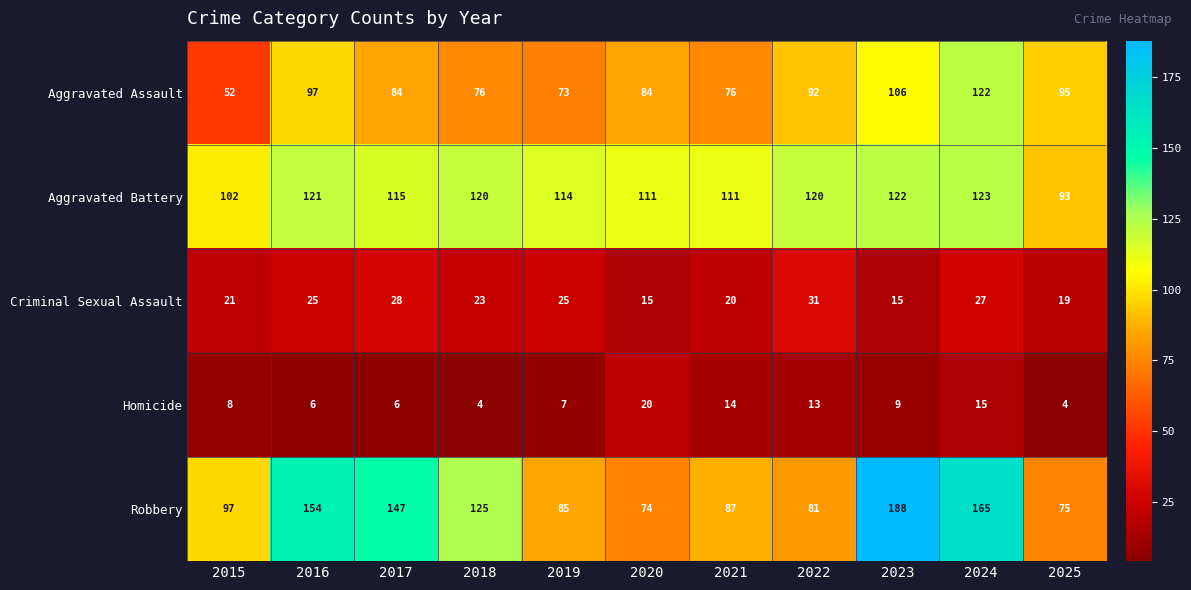

What is the minimum value for Criminal Sexual Assault?

15